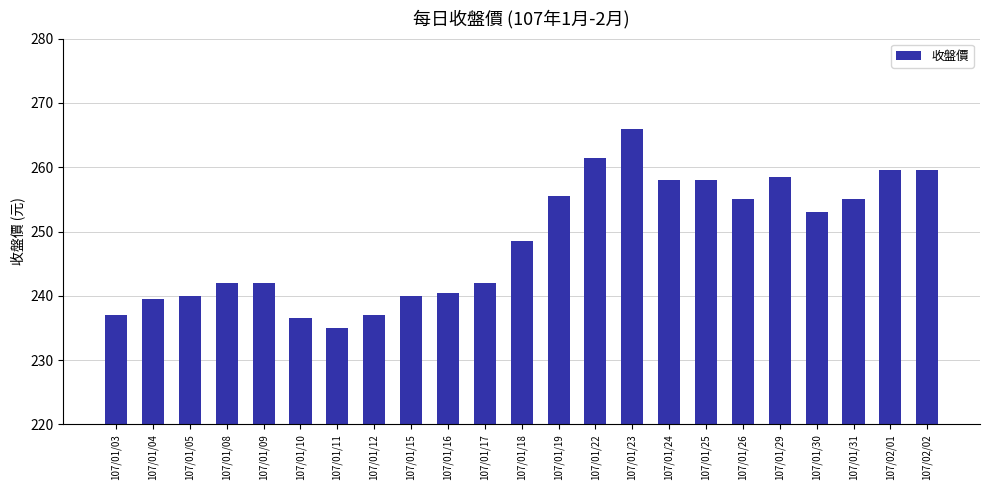

At which label is the value closest to 250?

107/01/18